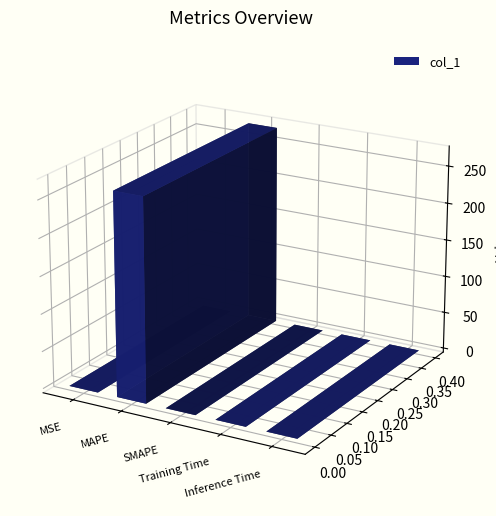

What is the label of the 3rd bar from the left?

SMAPE